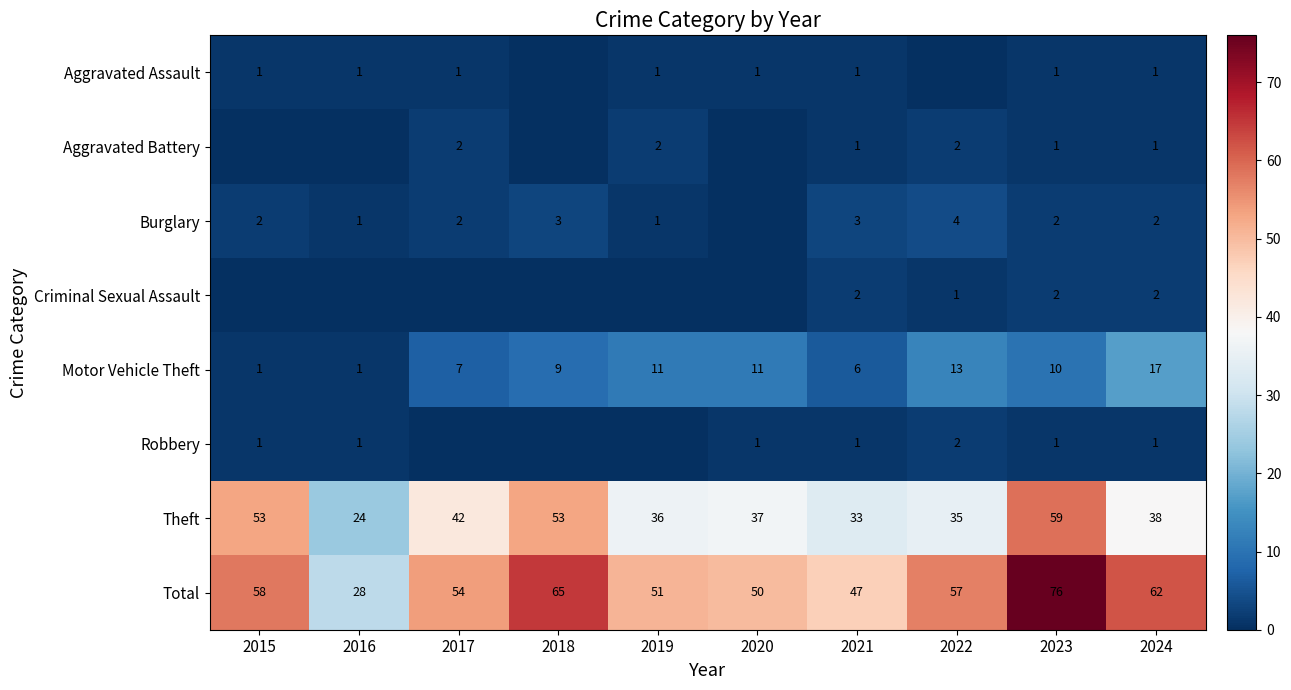

Between 2024 and 2022, which is larger?

2024